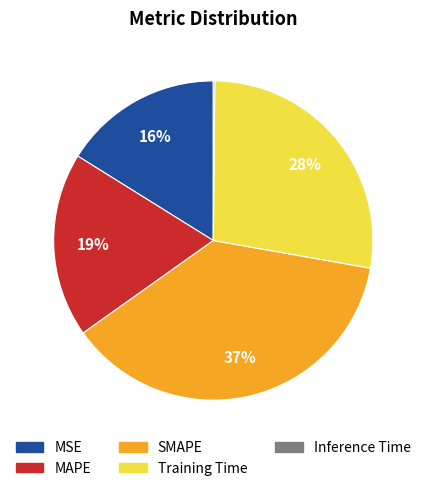

Approximately how many times larger is the value at MSE compared to SMAPE?

0.4